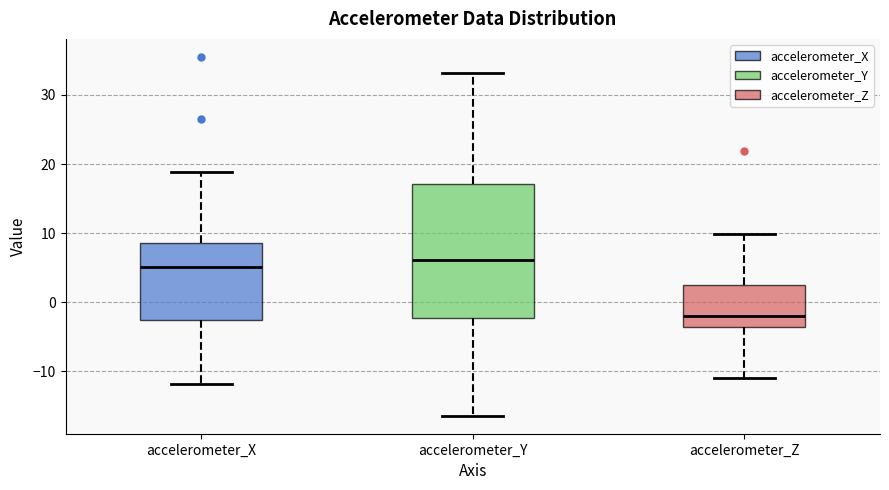

Where does the lower whisker of the box for accelerometer_X end on the y-axis? The values are not printed on the chart, so give them approximately, as read against the axis.

-12